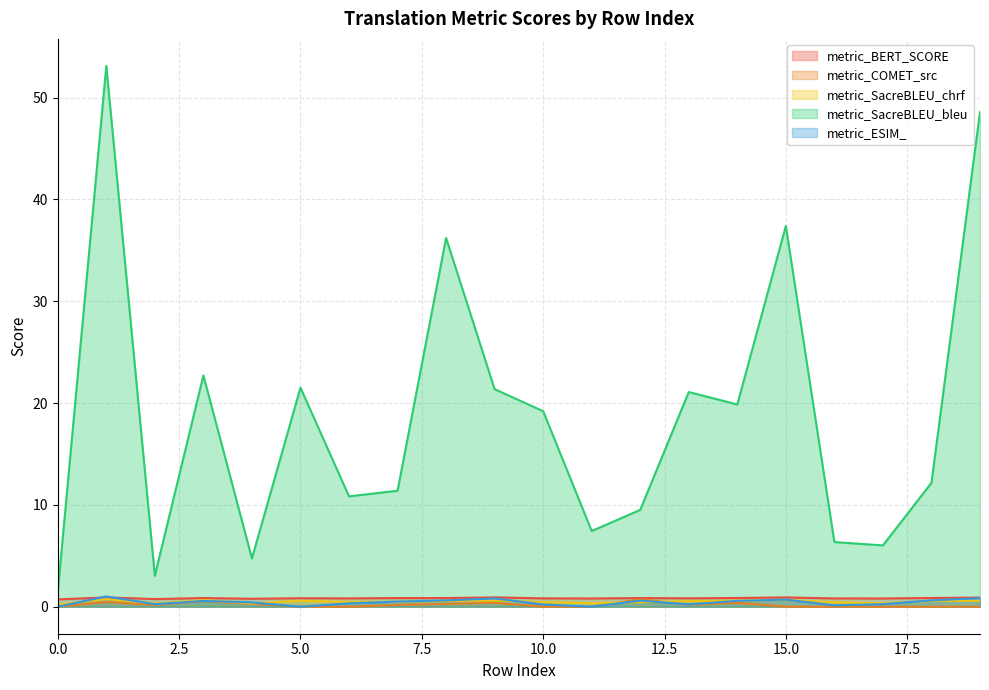

How many data points in metric_SacreBLEU_bleu are less than 19?

10